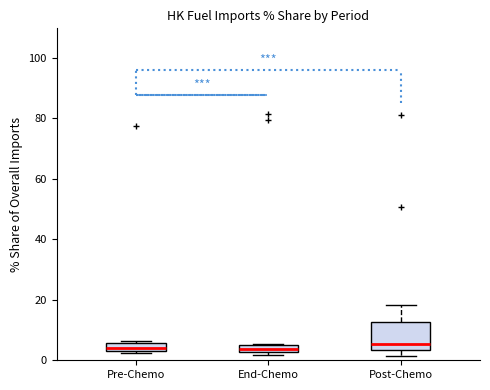

Where is the upper edge of the box for Post-Chemo on the y-axis? The values are not printed on the chart, so give them approximately, as read against the axis.

12